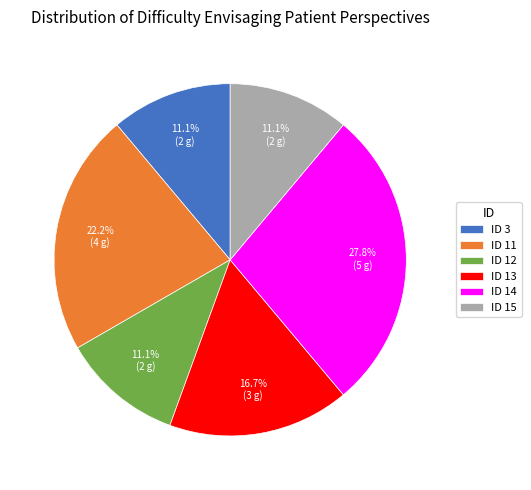

Does ID 11 represent more than half of the total?

No